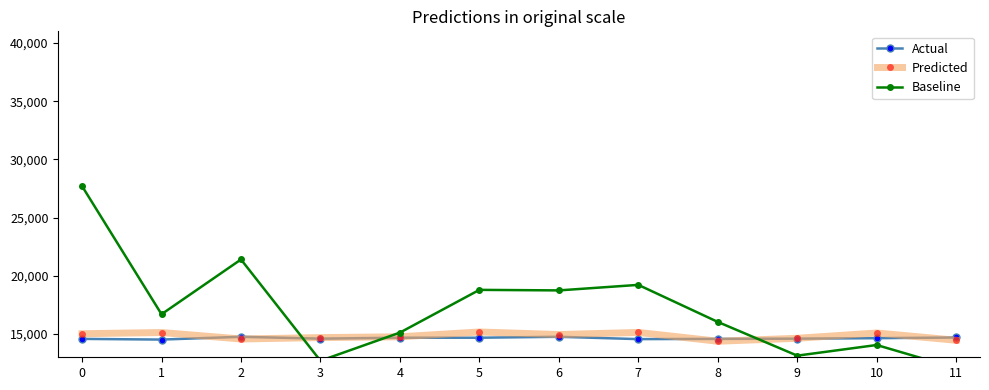

Reading left to right, list all the values displayed in this chart.

Actual: 0=14580.0	1=14520.0	2=14760.0	3=14600.0	4=14680.0	5=14680.0	6=14760.0	7=14560.0	8=14580.0	9=14600.0	10=14640.0	11=14700.0
Predicted: 0=15022.8	1=15125.9	2=14570.7	3=14691.1	4=14760.4	5=15172.8	6=14953.5	7=15132.4	8=14379.1	9=14631.4	10=15086.3	11=14462.4
Baseline: 0=27702.0	1=16698.0	2=21402.0	3=12702.0	4=15120.4	5=18790.4	6=18745.2	7=19219.2	8=16038.0	9=13140.0	10=14054.4	11=12054.0